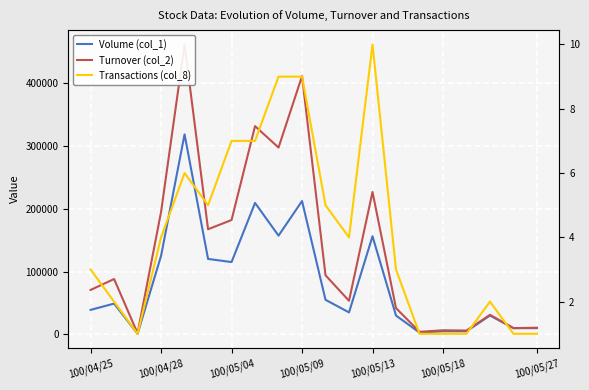

What are all the series names shown in the legend?

Volume (col_1), Turnover (col_2), Transactions (col_8)